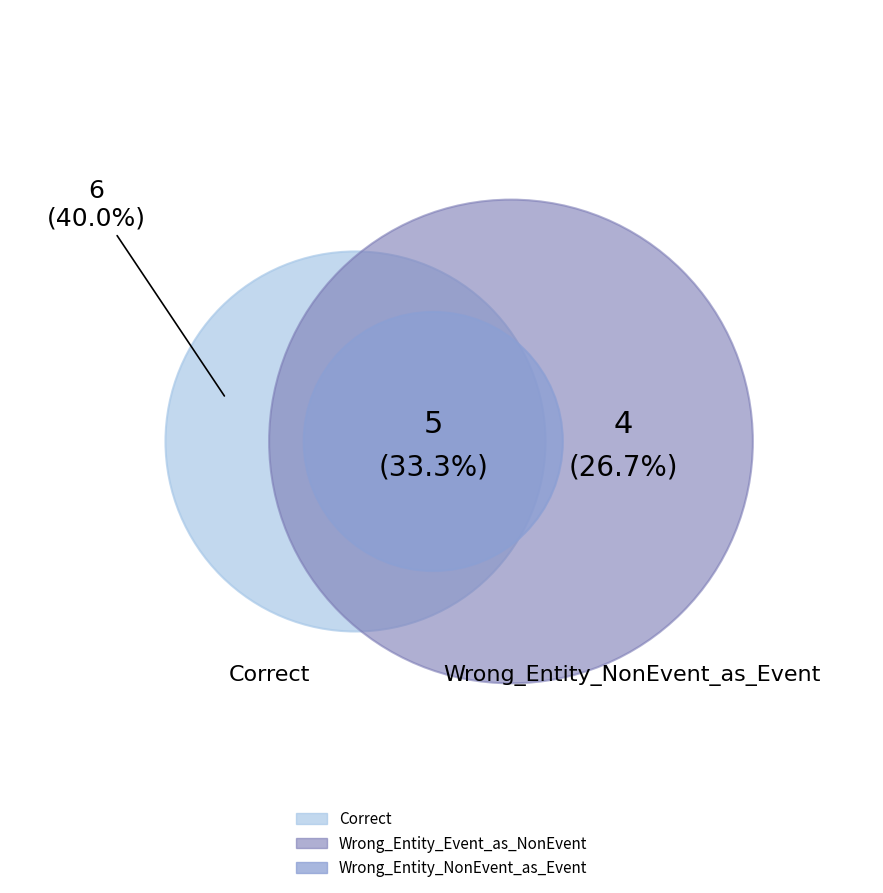

Is there any slice that represents more than half of the pie?

No